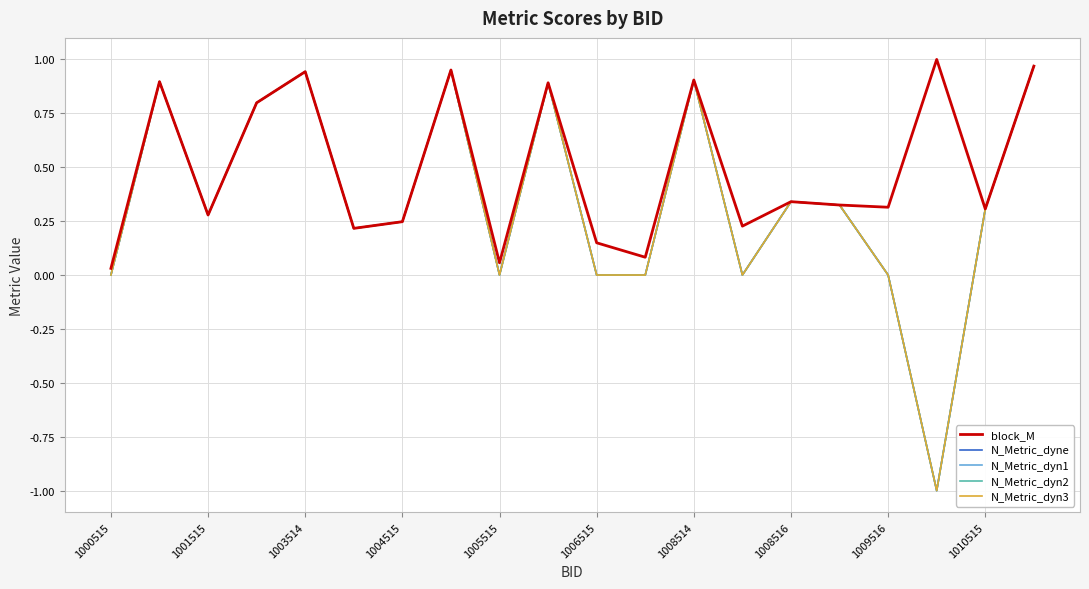

Which series has the largest total across all categories?

block_M